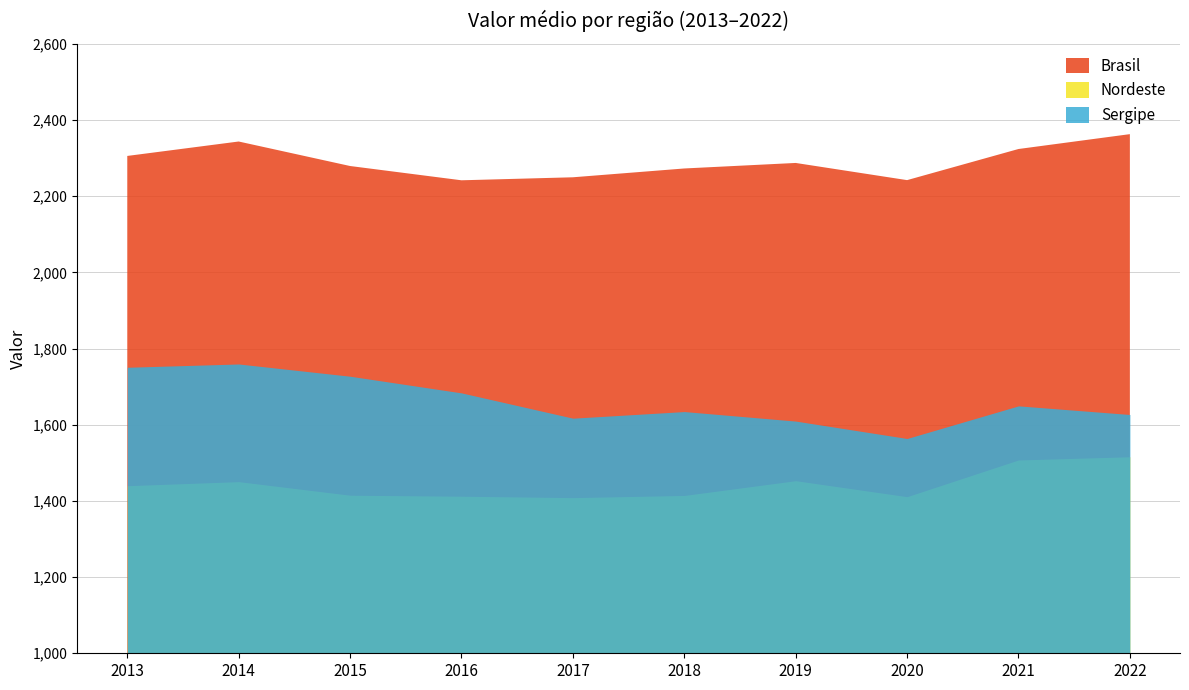

How many lines are shown in the chart?

3